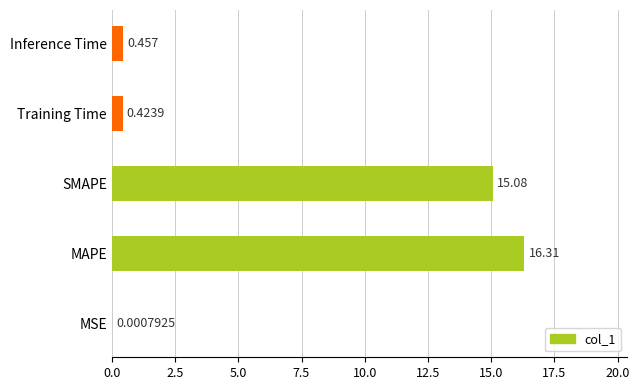

At which label is the value closest to 8?

SMAPE